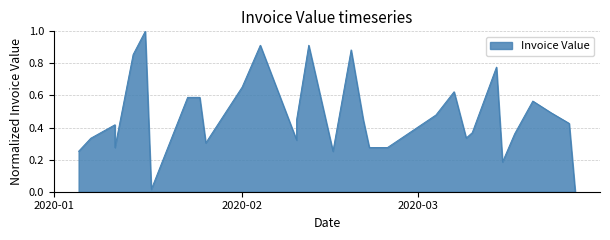

The value at INV0170 is 0.6. True or false?

False